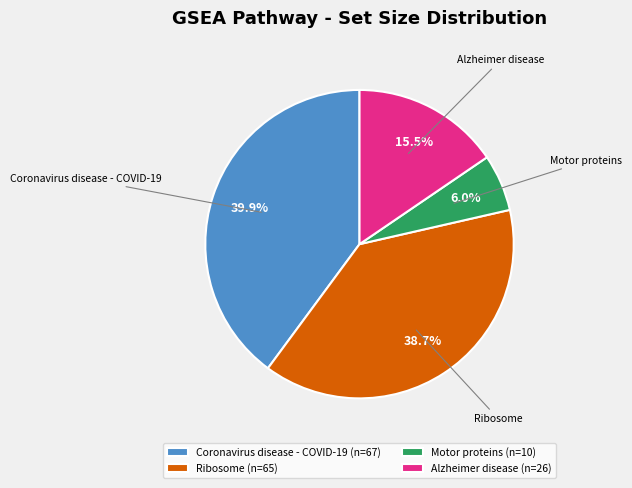

Is the sum of Alzheimer disease and Motor proteins greater than half?

No